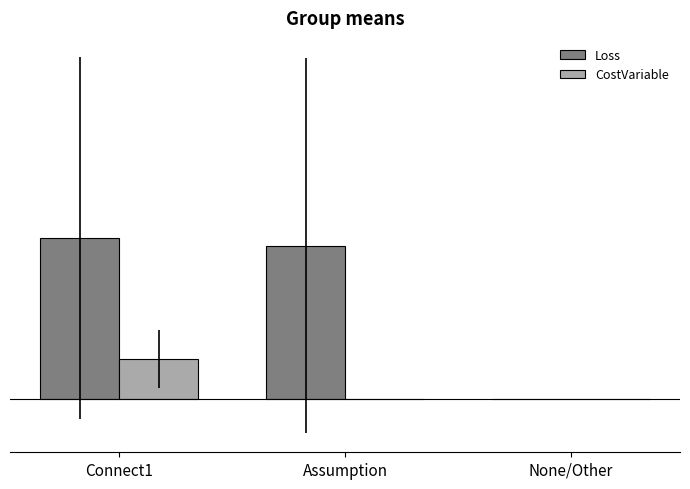

Which has a higher value, None/Other or Assumption?

Assumption